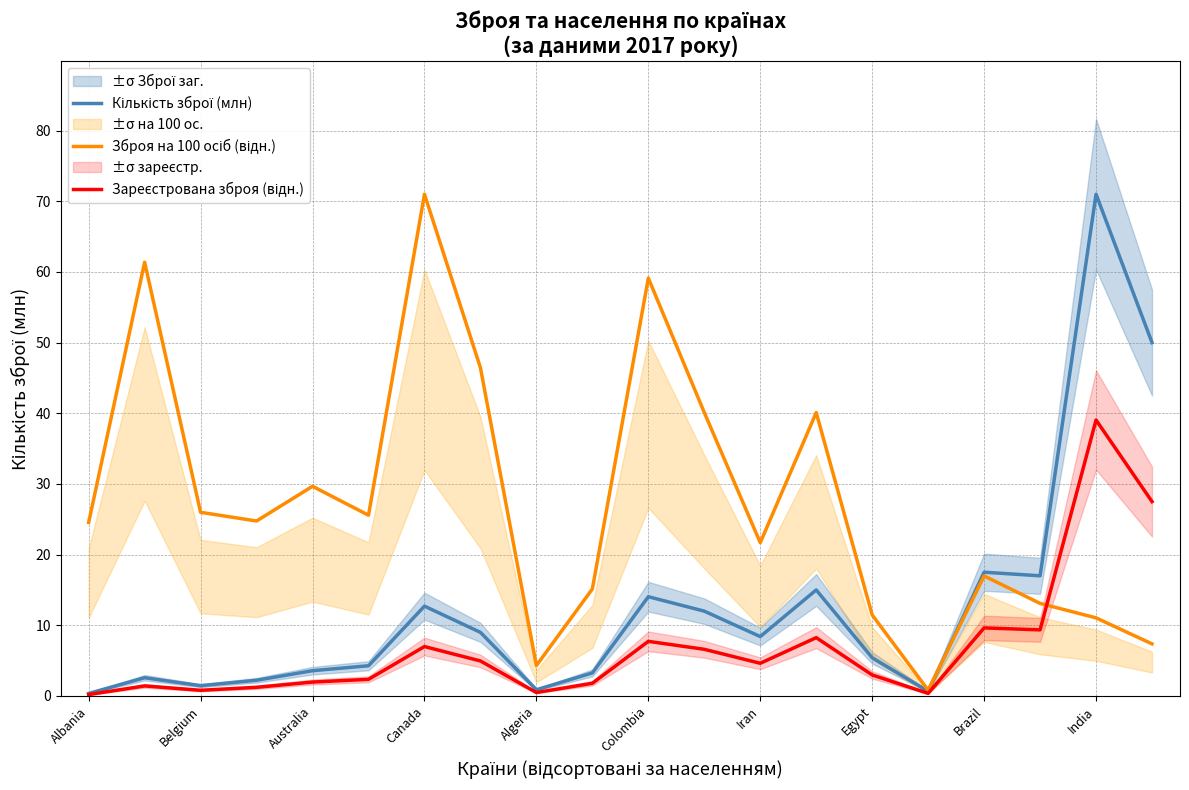

Reading right to left, what are all the values shown in this chart?

Кількість зброї (млн): 50.0	71.0	17.0	17.5	0.7	5.4	15.0	8.4	12.0	14.0	3.3	0.9	9.0	12.7	4.3	3.6	2.2	1.5	2.6	0.3
Зброя на 100 осіб (відн.): 7.4	11.0	13.1	17.0	0.8	11.5	40.1	21.7	40.1	59.1	15.1	4.3	46.4	71.0	25.6	29.7	24.8	26.0	61.4	24.6
Зареєстрована зброя (відн.): 27.5	39.1	9.4	9.6	0.4	3.0	8.2	4.6	6.6	7.7	1.8	0.5	5.0	7.0	2.3	2.0	1.2	0.8	1.4	0.2